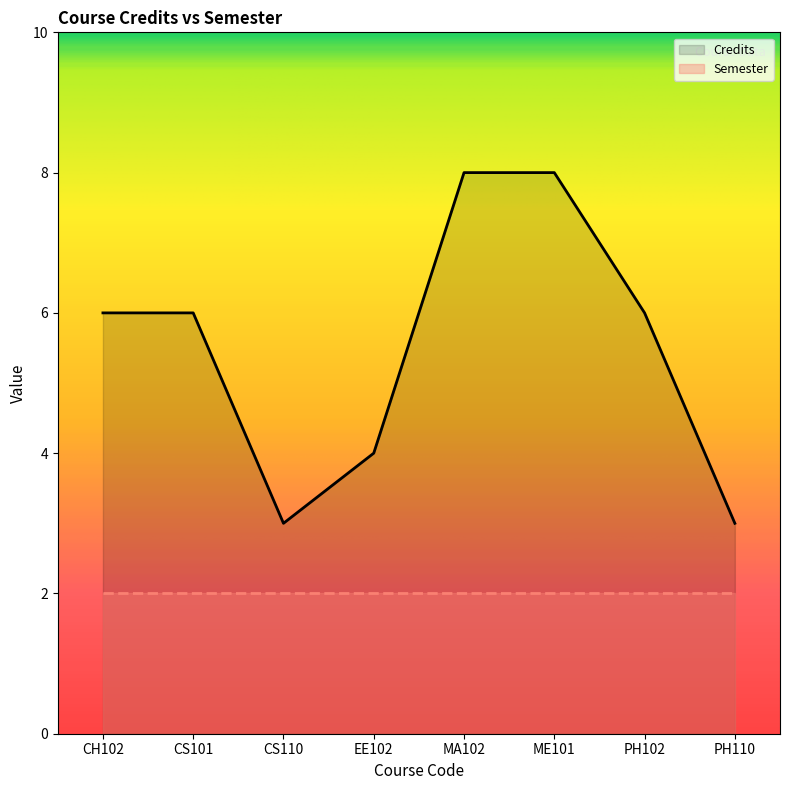

How many points are lower than both their immediate neighbors (excluding endpoints)?

1